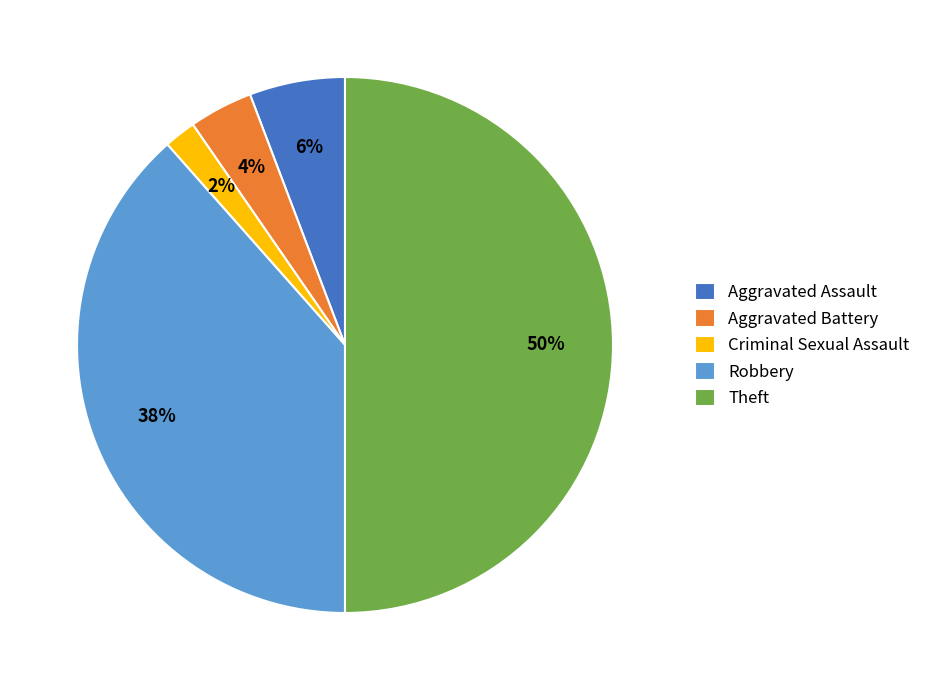

Which has a higher value, Aggravated Battery or Robbery?

Robbery